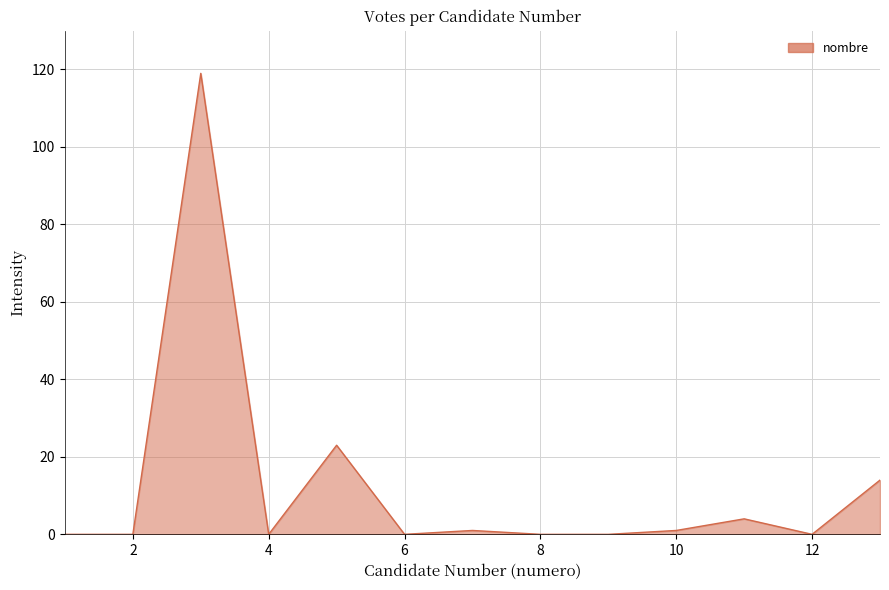

What is the maximum value shown in the chart?

119